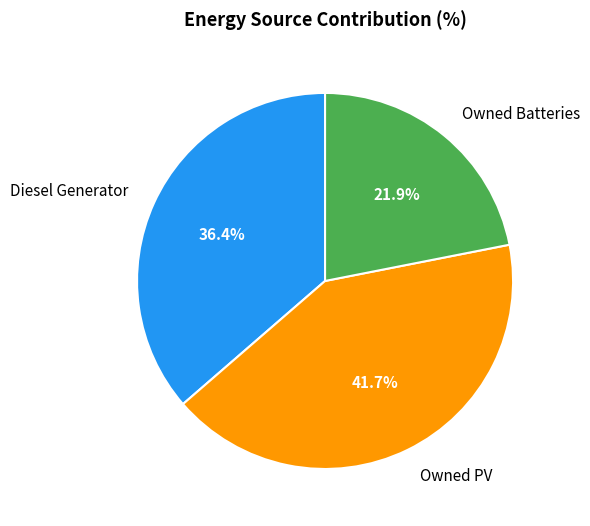

What is the ratio of the value at Owned PV to the value at Owned Batteries?

1.9